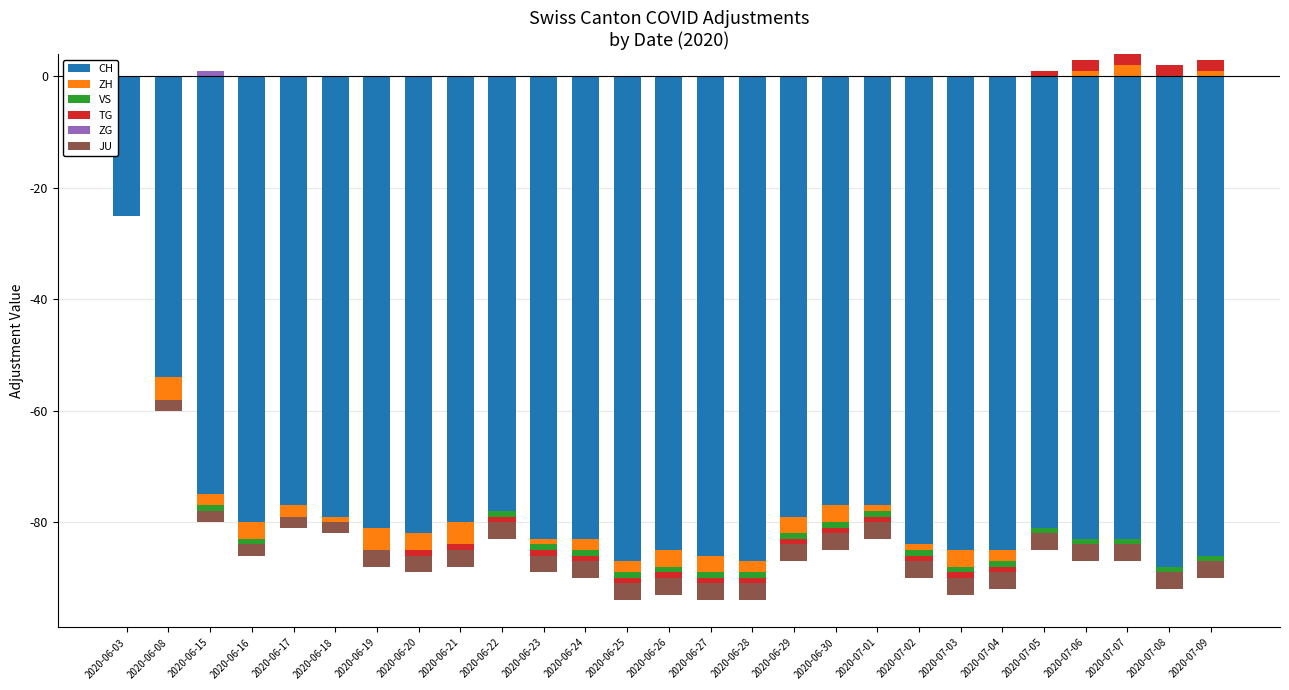

How many data points in ZG are above 0?

1